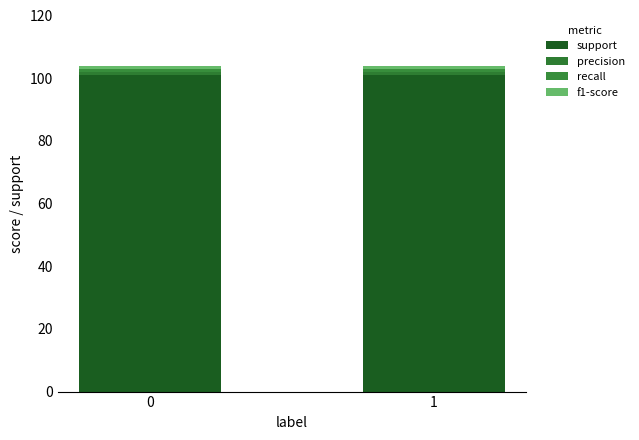

What is the total value across all series at 1?

104